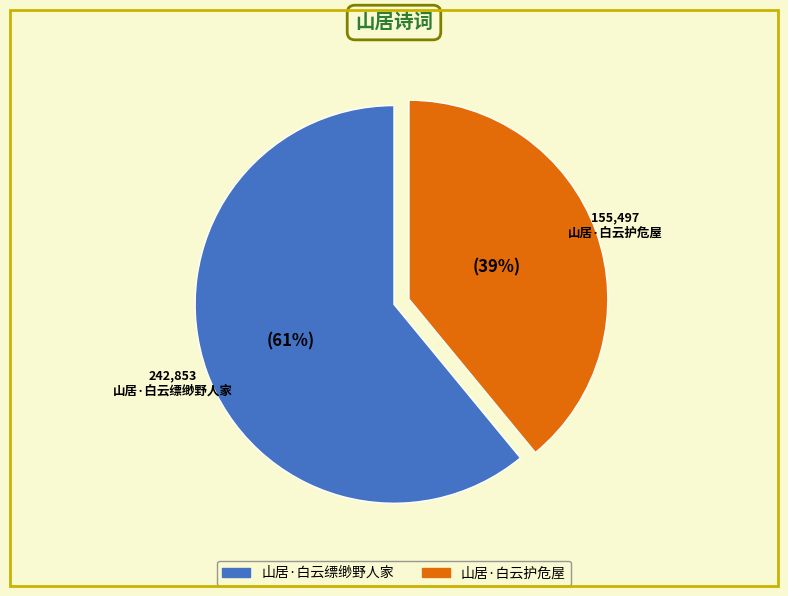

Count the number of slices in the pie.

2